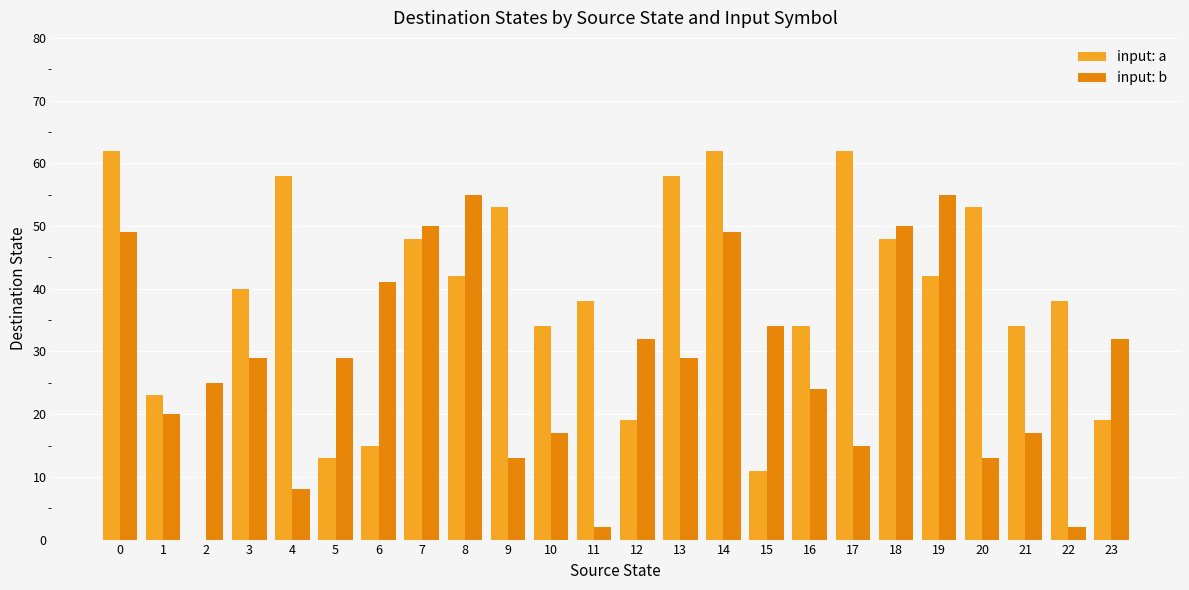

Is it true that input: b equals 14 at 0?

False